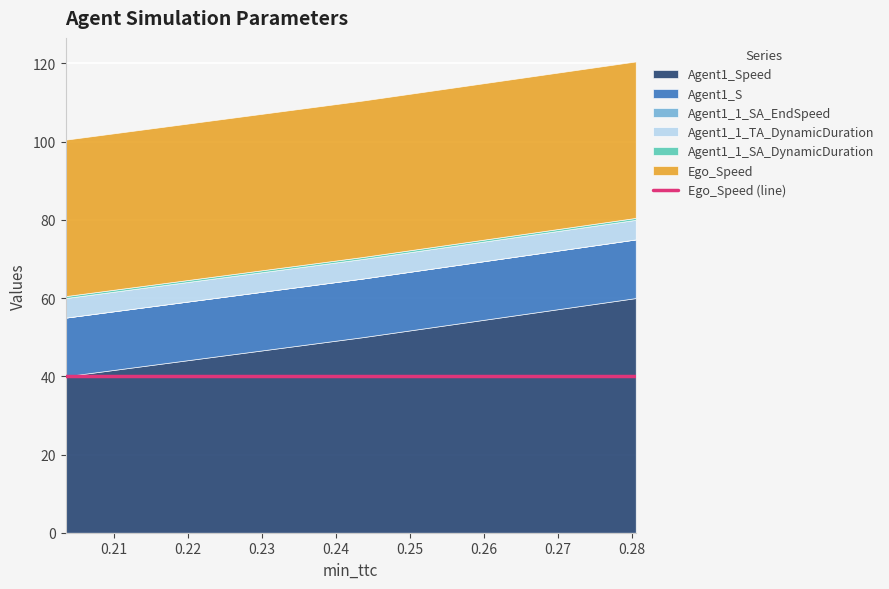

Reading right to left, what are all the values shown in this chart?

Agent1_Speed: 0.28051985577524924=60.0	0.2436275654432955=50.0	0.20349650650611148=40.0
Agent1_S: 0.28051985577524924=15.0	0.2436275654432955=15.0	0.20349650650611148=15.0
Agent1_1_SA_EndSpeed: 0.28051985577524924=0.0	0.2436275654432955=0.0	0.20349650650611148=0.0
Agent1_1_TA_DynamicDuration: 0.28051985577524924=5.0	0.2436275654432955=5.0	0.20349650650611148=5.0
Agent1_1_SA_DynamicDuration: 0.28051985577524924=0.5	0.2436275654432955=0.5	0.20349650650611148=0.5
Ego_Speed: 0.28051985577524924=40.0	0.2436275654432955=40.0	0.20349650650611148=40.0